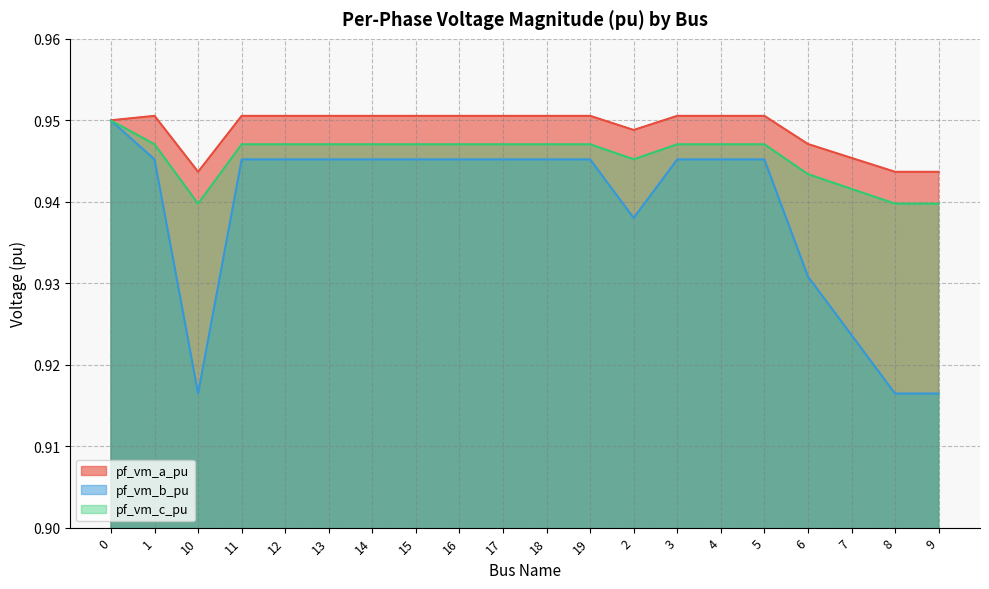

The value of pf_vm_a_pu at 12 is 1.0. True or false?

True